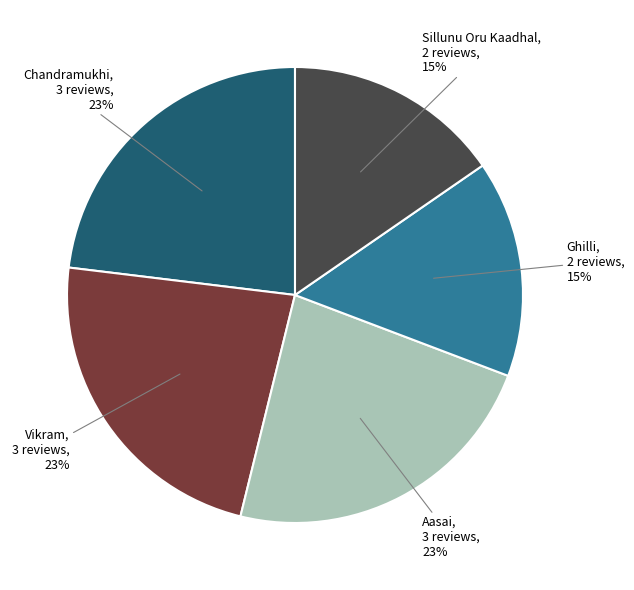

To the nearest percent, what percentage of the pie is Sillunu Oru Kaadhal?

15%